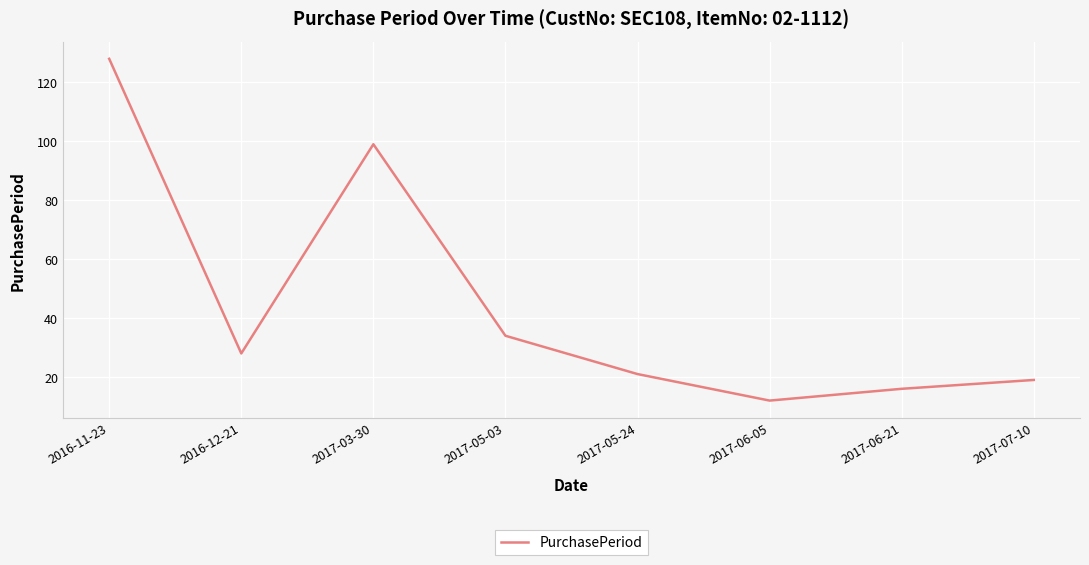

Is this an area chart (filled region under the line)?

No